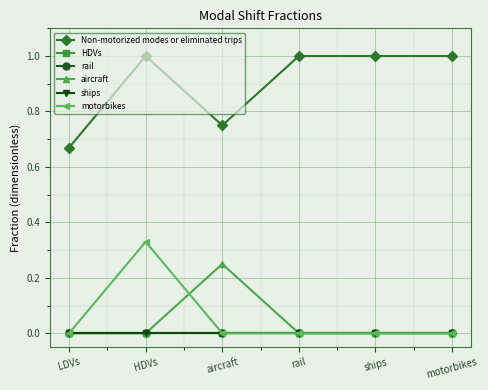

Is this an area chart (filled region under the line)?

No